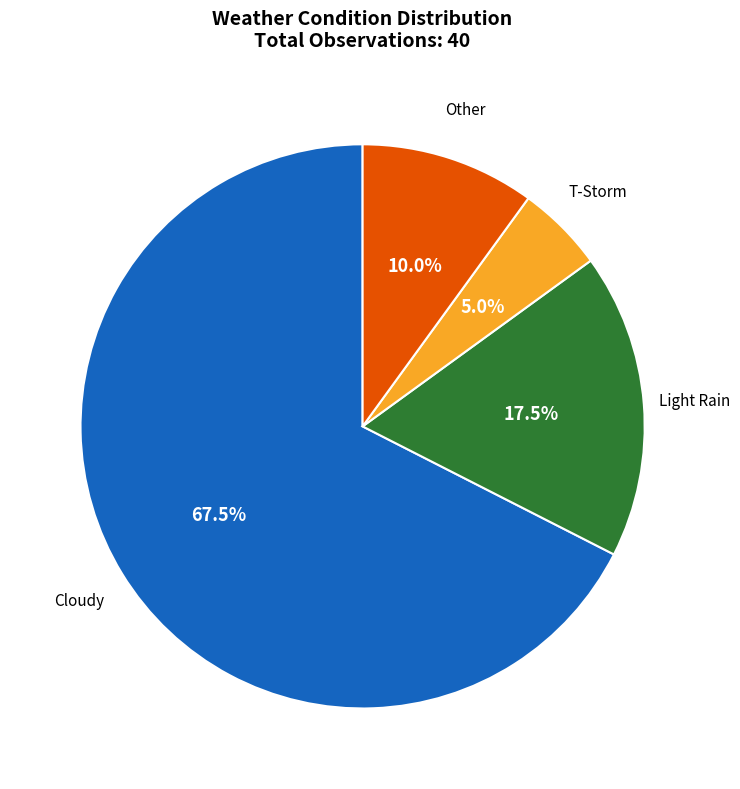

Between Cloudy and Other, which is larger?

Cloudy